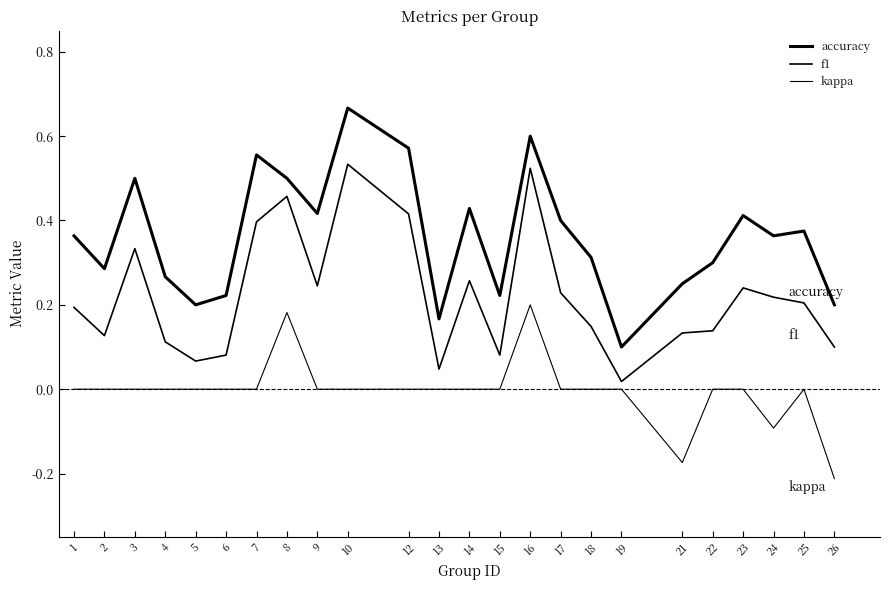

How many interior local peaks does the f1 series have?

6